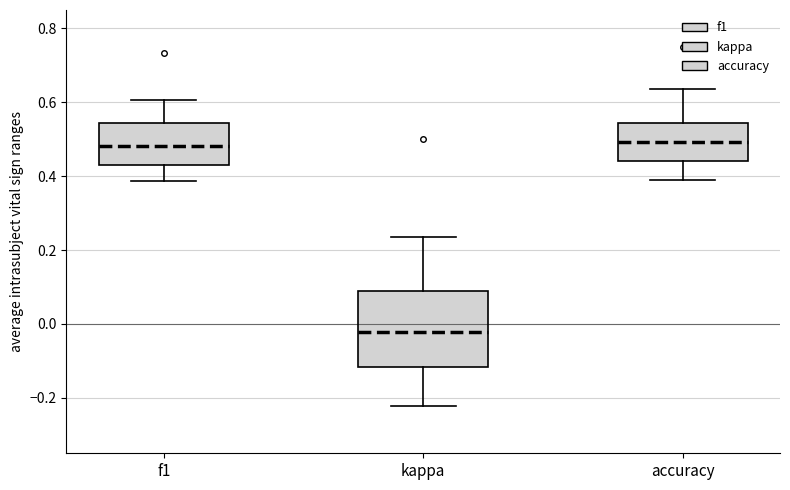

Where does the median line of the box for accuracy sit on the y-axis? The values are not printed on the chart, so give them approximately, as read against the axis.

0.50